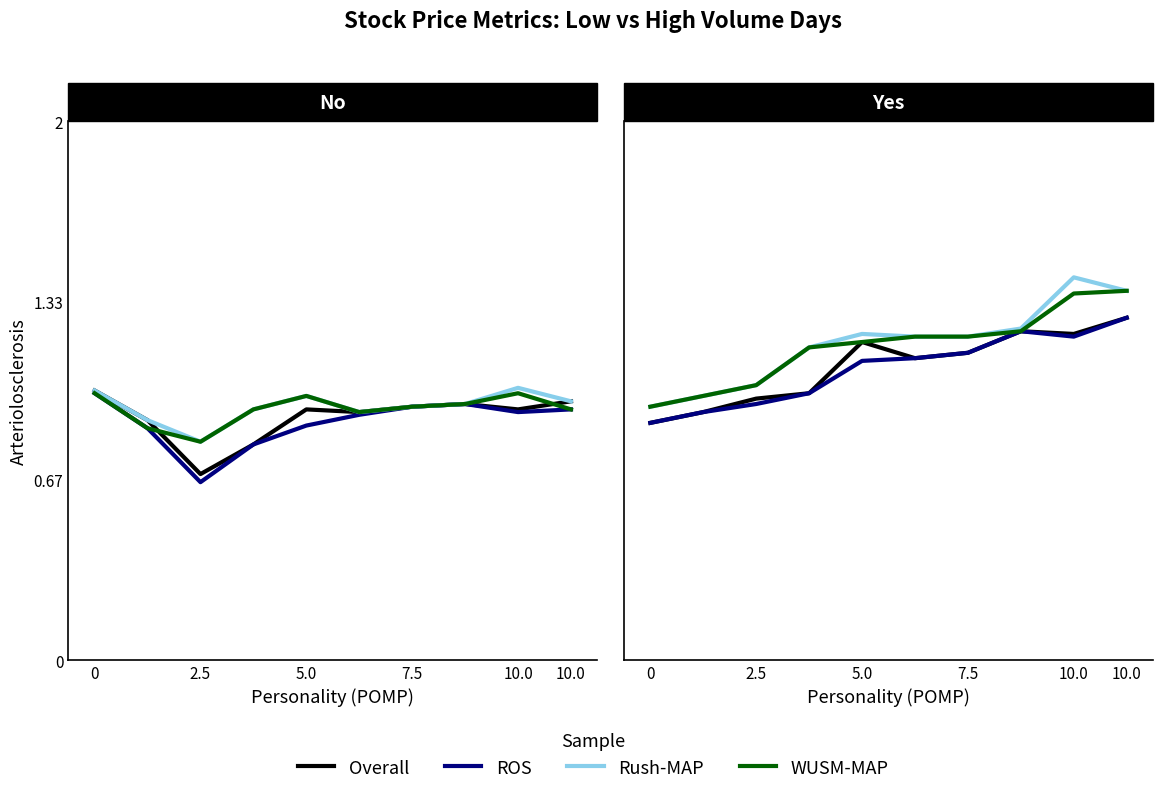

At which category does the chart reach its peak across all series?

10.0